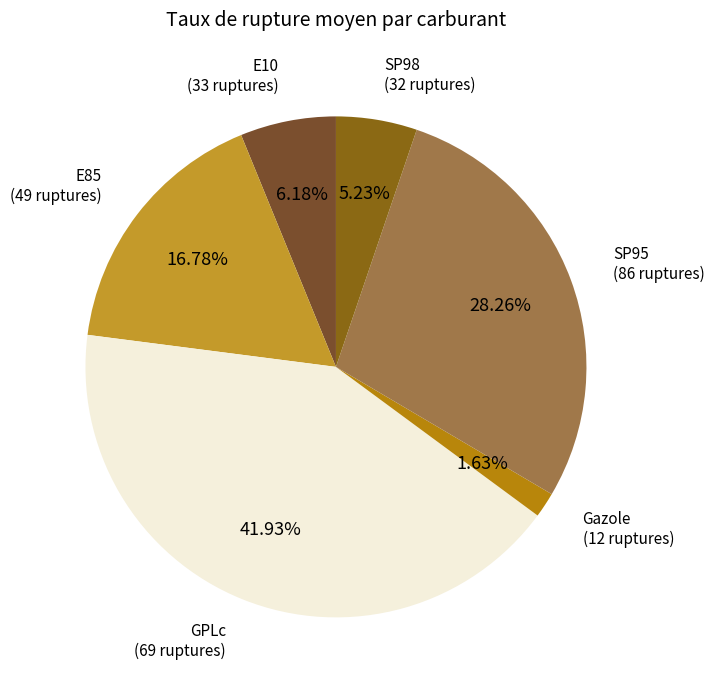

Is there a majority slice in this chart?

No